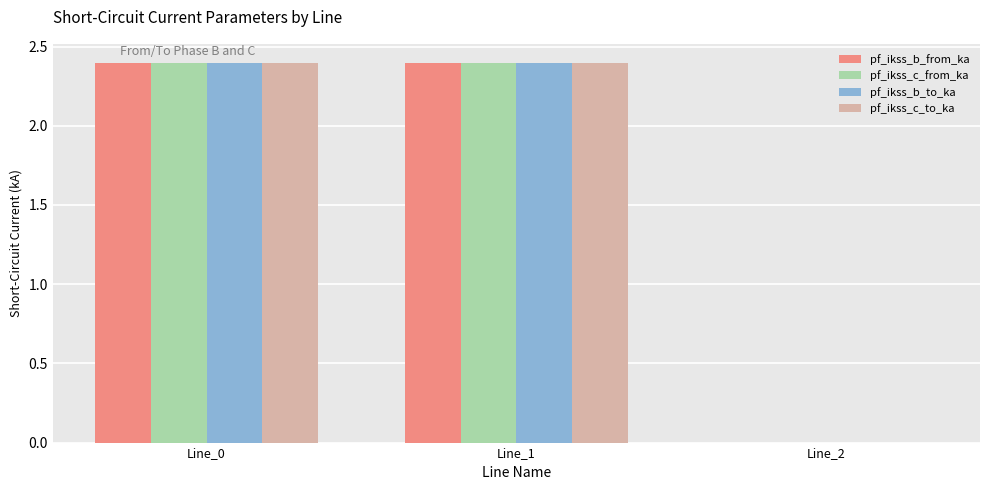

How many values in the pf_ikss_b_from_ka series exceed 2?

2